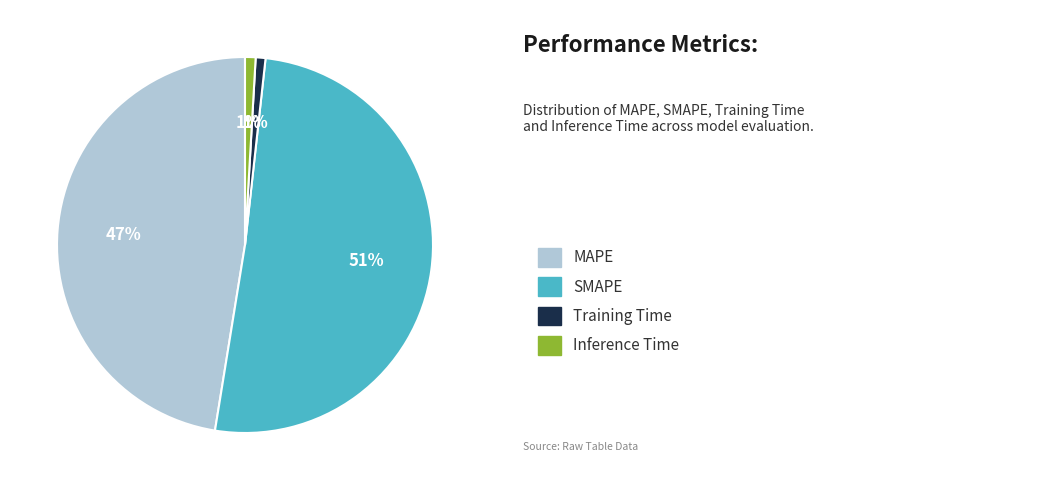

To the nearest percent, what is the average slice percentage?

25%